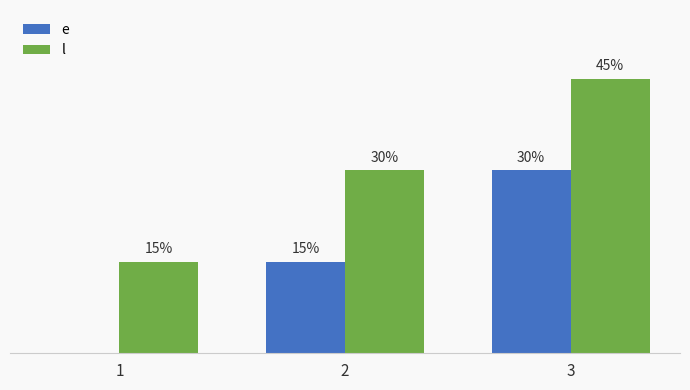

Are the bars horizontal?

No